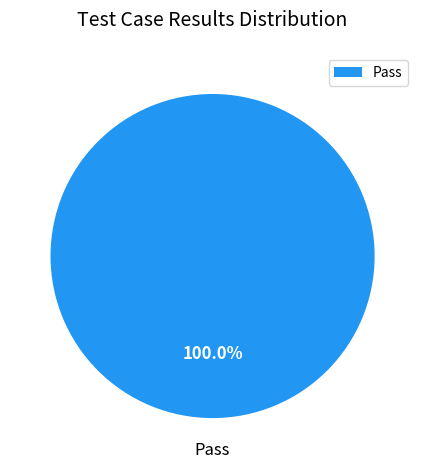

Is there any slice that represents more than half of the pie?

Yes